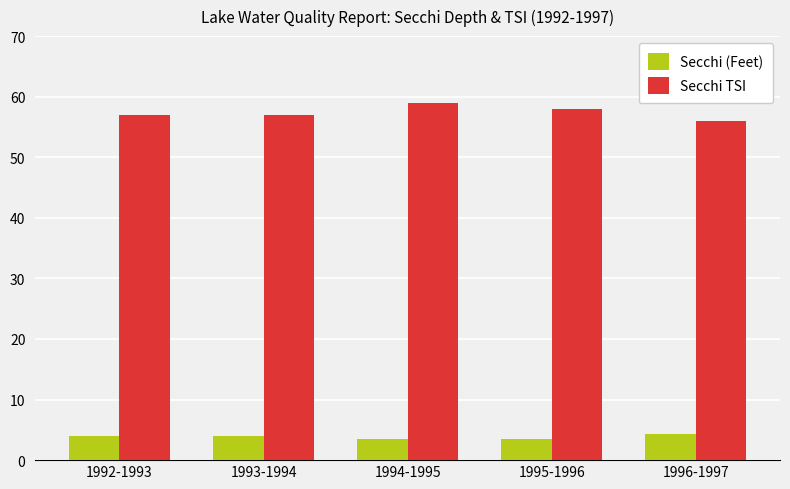

What is the difference between the highest and lowest values at 1992-1993?

53.0